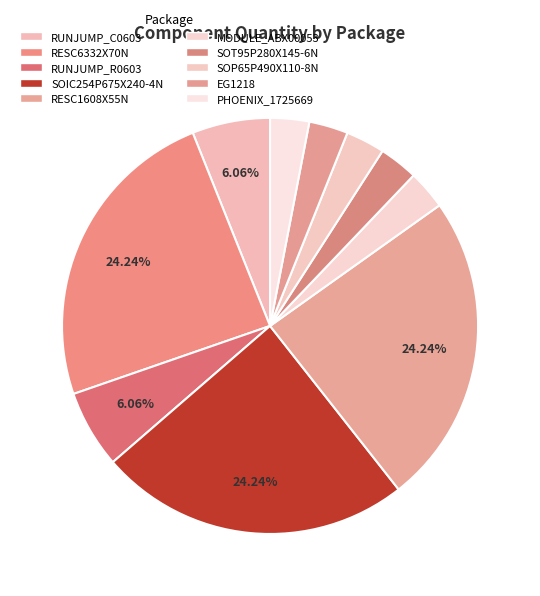

What is the smallest slice in the pie chart?

MODULE_ABX00053